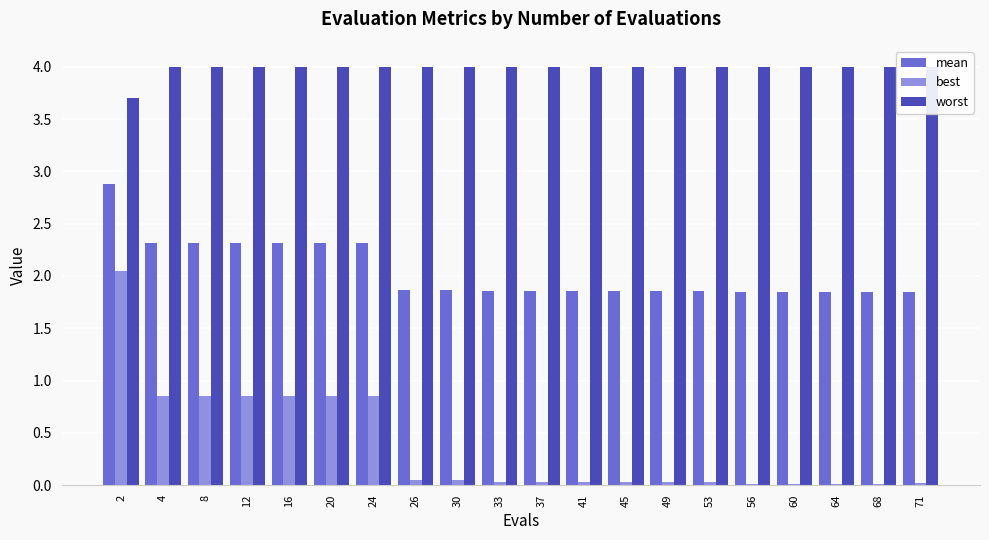

Between 2 and 33, which is larger?

2